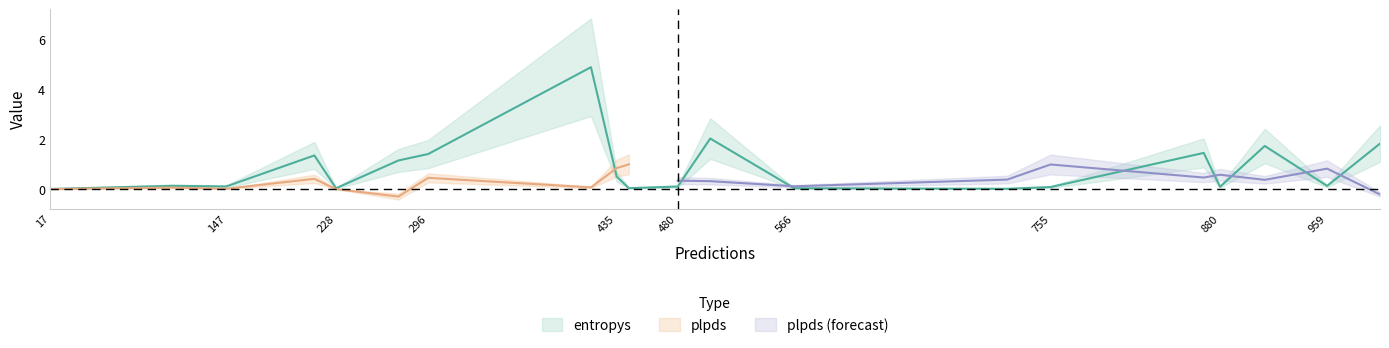

What is the total value across all series at 107?

0.2